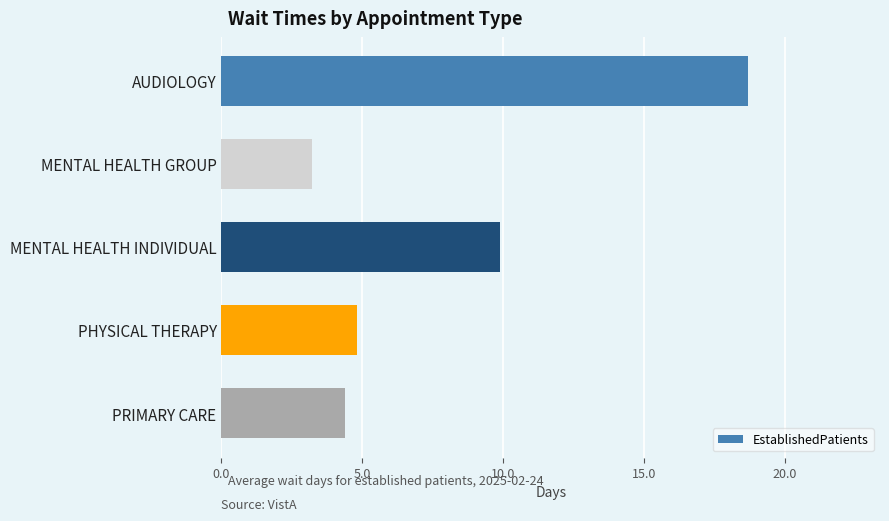

Reading top to bottom, transcribe all the data shown in this chart.

18.7	3.2	9.9	4.8	4.4